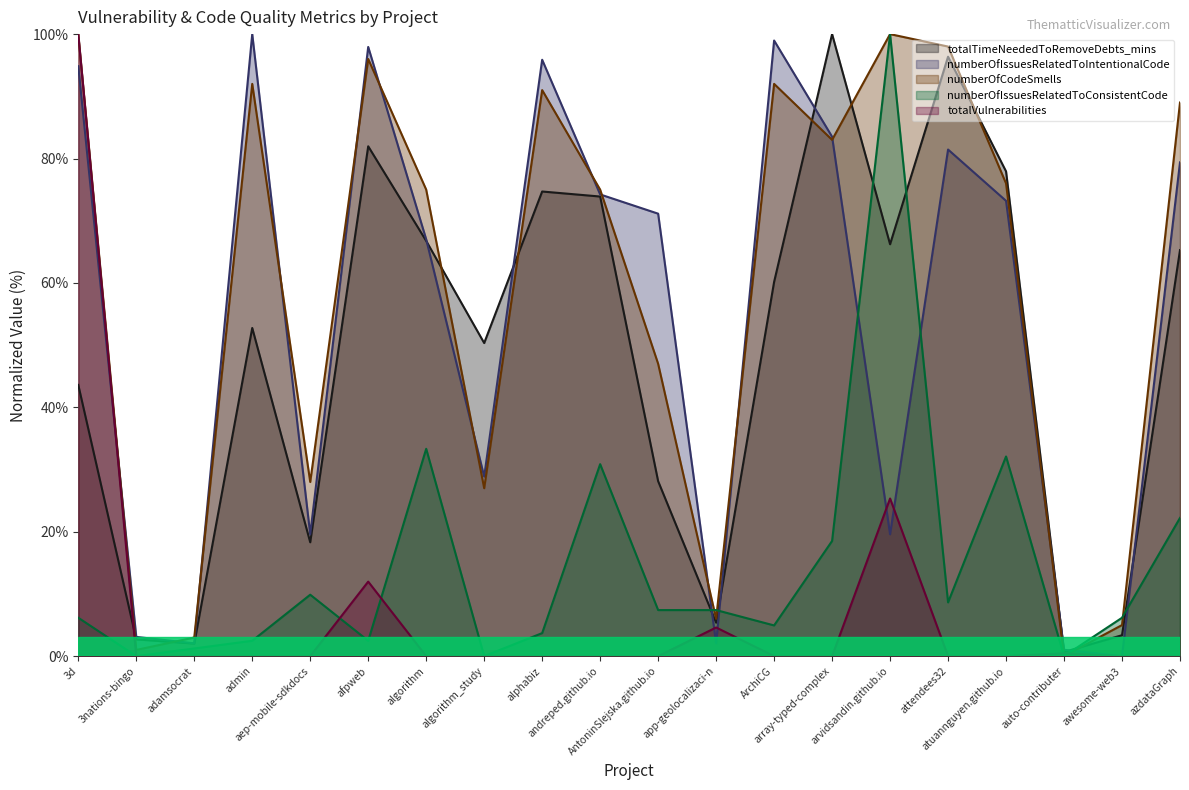

Reading left to right, transcribe all the data shown in this chart.

totalTimeNeededToRemoveDebts_mins: 43.6	2.7	2.0	52.8	18.3	82.0	66.8	50.3	74.7	73.9	28.1	5.4	60.2	100.0	66.2	96.4	77.9	0.7	3.4	65.3
numberOfIssuesRelatedToIntentionalCode: 94.8	3.1	2.1	100.0	19.6	97.9	67.0	28.9	95.9	74.2	71.1	2.1	99.0	83.5	19.6	81.4	73.2	1.0	0.0	79.4
numberOfCodeSmells: 100.0	1.0	3.0	92.0	28.0	96.0	75.0	27.0	91.0	75.0	47.0	6.0	92.0	83.0	100.0	98.0	76.0	0.0	5.0	89.0
numberOfIssuesRelatedToConsistentCode: 6.2	0.0	1.2	2.5	9.9	2.5	33.3	0.0	3.7	30.9	7.4	7.4	4.9	18.5	100.0	8.6	32.1	0.0	6.2	22.2
totalVulnerabilities: 100.0	0.0	0.0	0.0	0.0	12.0	0.0	0.0	0.0	0.0	0.0	4.6	0.0	0.0	25.3	0.0	0.0	0.5	0.0	0.0